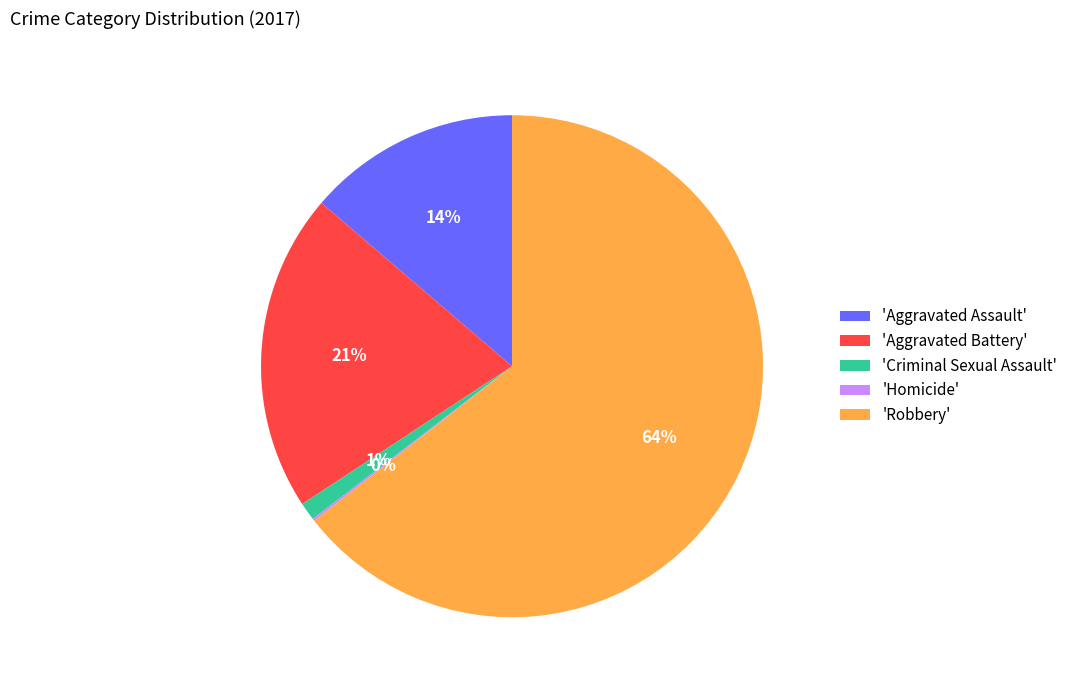

Is the sum of 'Aggravated Assault' and 'Aggravated Battery' greater than half?

No